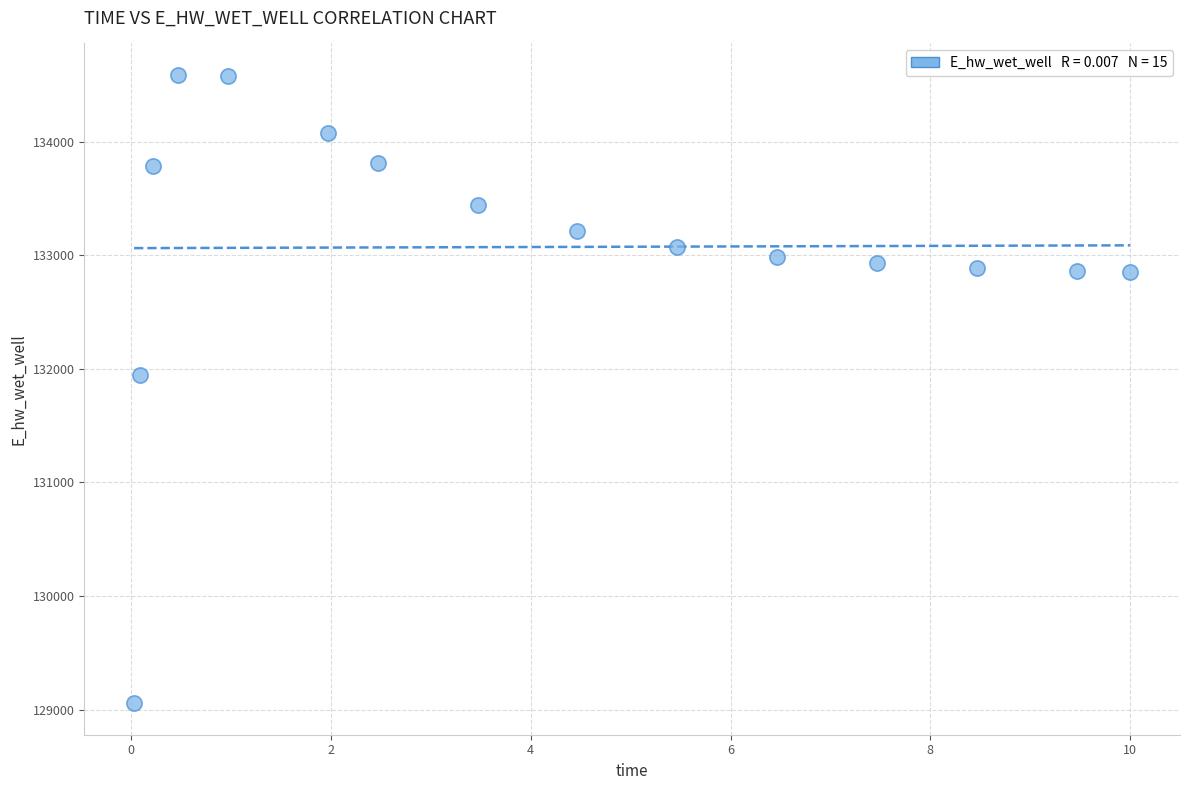

What Y value in the scatter plot is closest to 131821?

131941.5